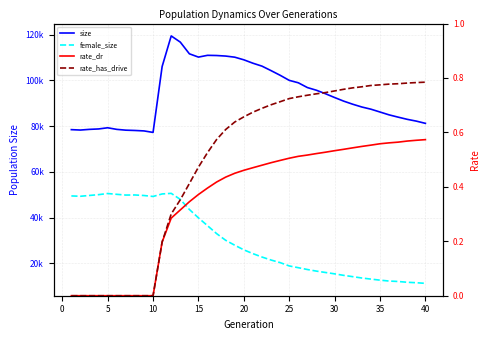

What is the sum of all size values?

3756958.0